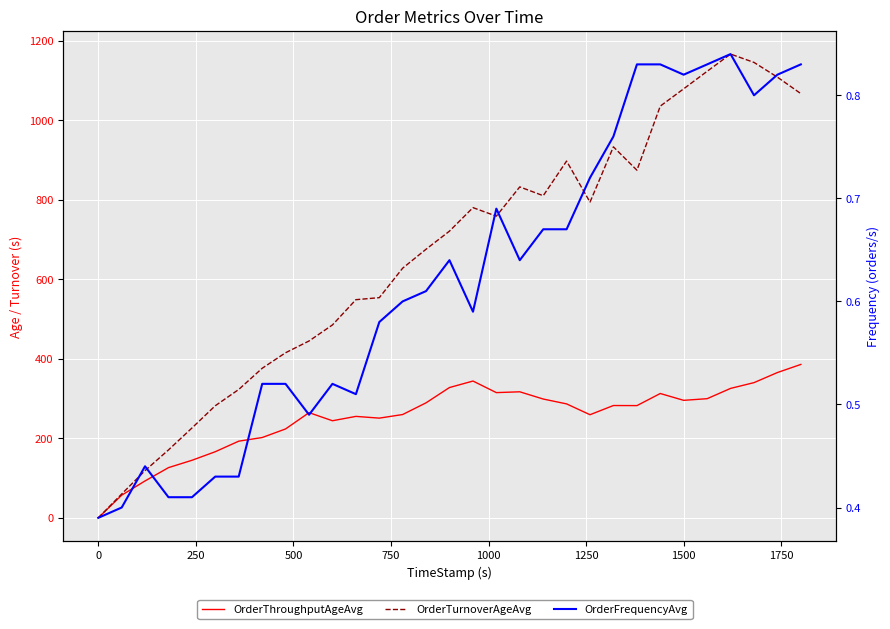

In OrderFrequencyAvg, how many points are lower than both neighbors (excluding endpoints)?

6